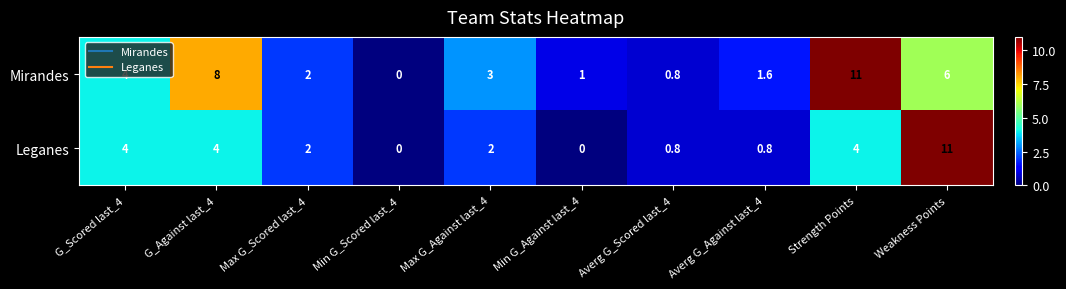

Rank the series by their average value, from highest to lowest.

Mirandes, Leganes